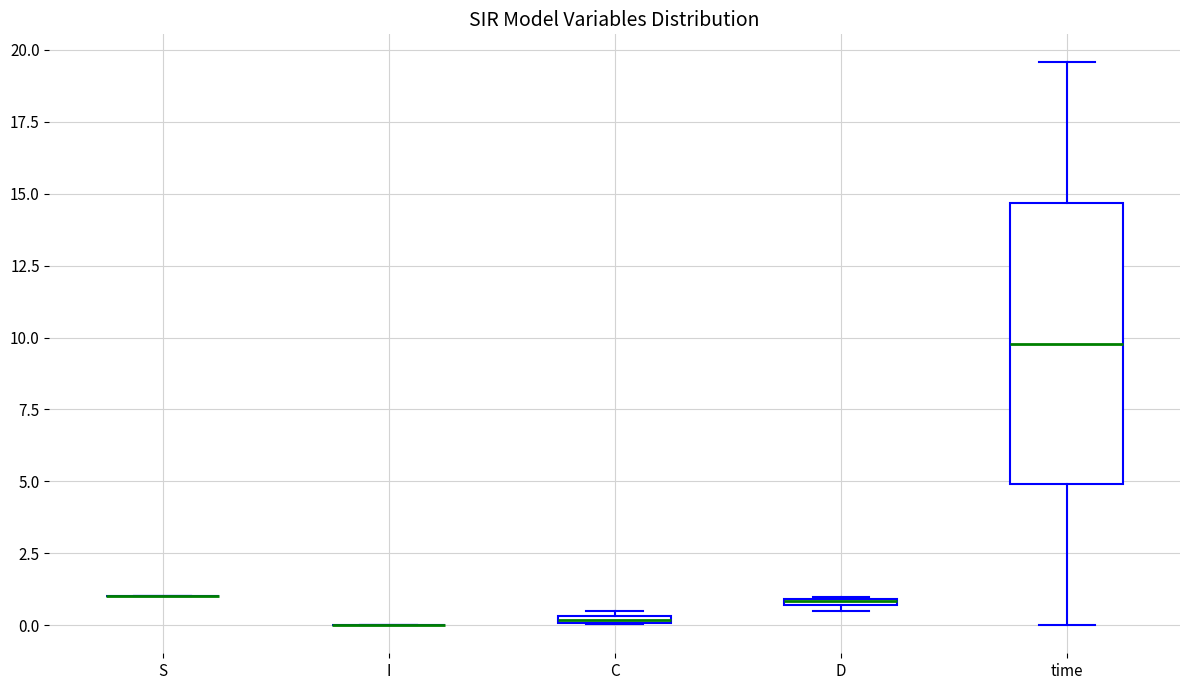

Which box is the tallest, from its lower edge to its upper edge?

time